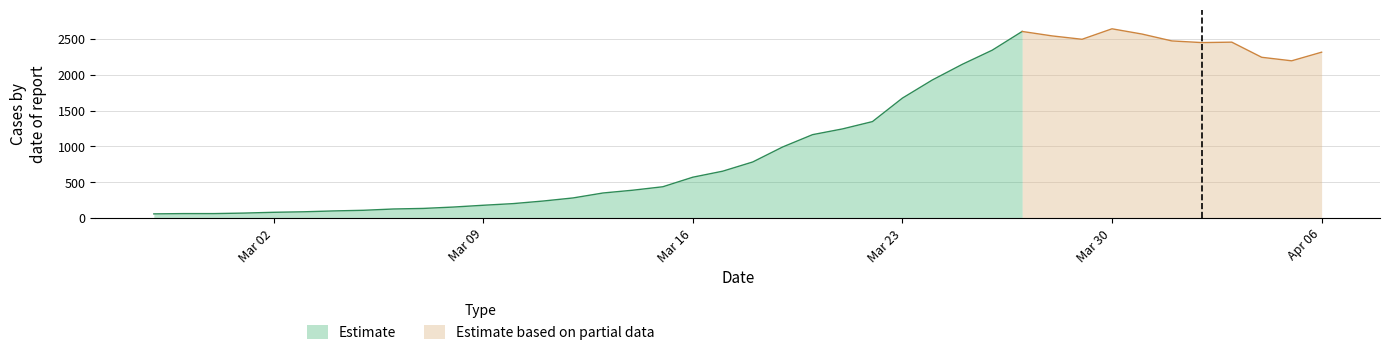

List the labels in order of value, smallest first.

2020-02-27, 2020-02-28, 2020-02-29, 2020-03-01, 2020-03-02, 2020-03-03, 2020-03-04, 2020-03-05, 2020-03-06, 2020-03-07, 2020-03-08, 2020-03-09, 2020-03-10, 2020-03-11, 2020-03-12, 2020-03-13, 2020-03-14, 2020-03-15, 2020-03-16, 2020-03-17, 2020-03-18, 2020-03-19, 2020-03-20, 2020-03-21, 2020-03-22, 2020-03-23, 2020-03-24, 2020-03-25, 2020-04-05, 2020-04-04, 2020-04-06, 2020-03-26, 2020-04-02, 2020-04-03, 2020-04-01, 2020-03-29, 2020-03-28, 2020-03-31, 2020-03-27, 2020-03-30